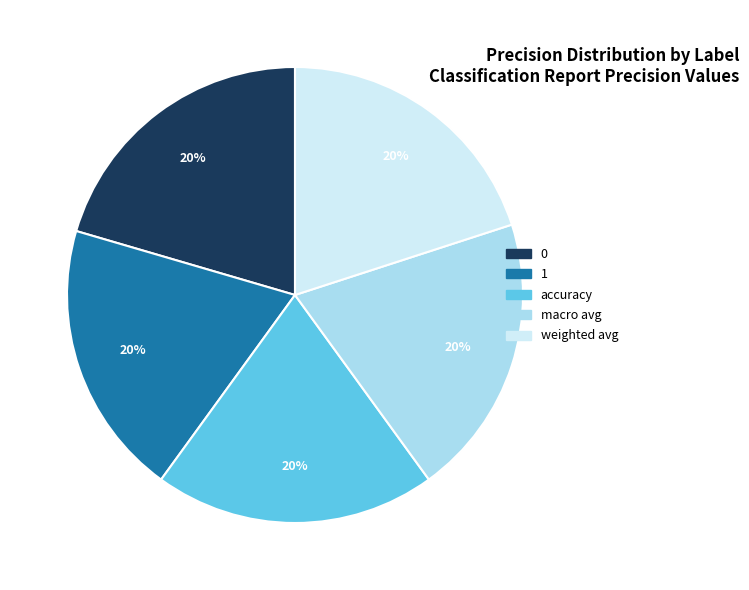

Do 1 and macro avg together represent more than half of the pie?

No